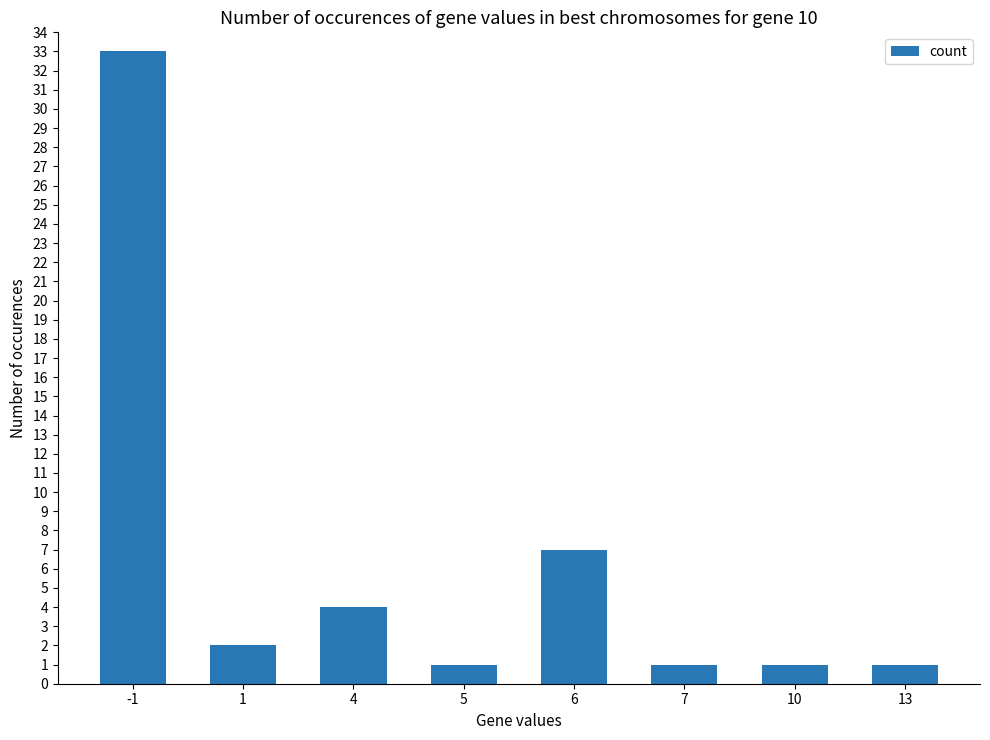

What is the ratio of the value at 10 to the value at 6?

0.1